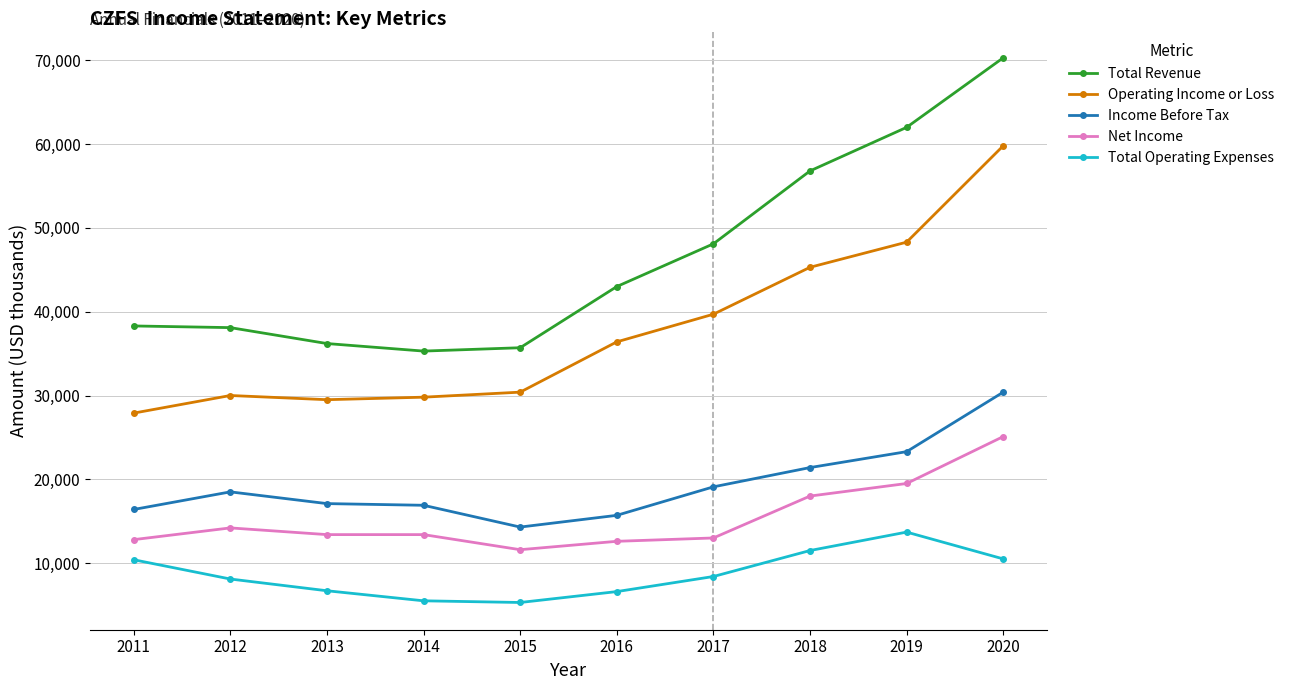

How many interior local valleys does the Total Operating Expenses series have?

1